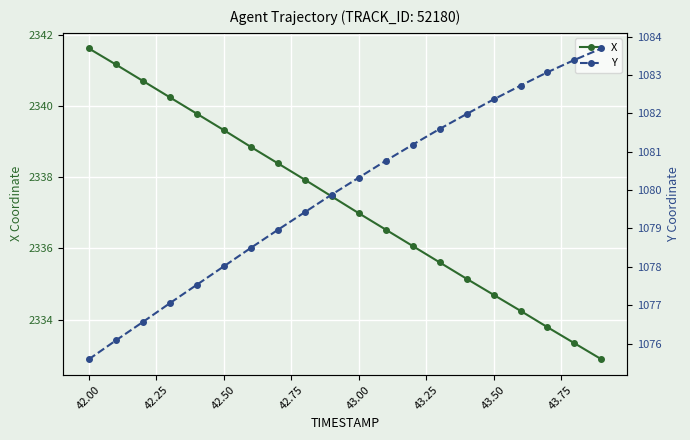

Reading left to right, what are all the values shown in this chart?

X: 2341.6	2341.2	2340.7	2340.2	2339.8	2339.3	2338.8	2338.4	2337.9	2337.5	2337.0	2336.5	2336.1	2335.6	2335.2	2334.7	2334.2	2333.8	2333.3	2332.9
Y: 1075.6	1076.1	1076.6	1077.0	1077.5	1078.0	1078.5	1079.0	1079.4	1079.9	1080.3	1080.8	1081.2	1081.6	1082.0	1082.4	1082.7	1083.1	1083.4	1083.7